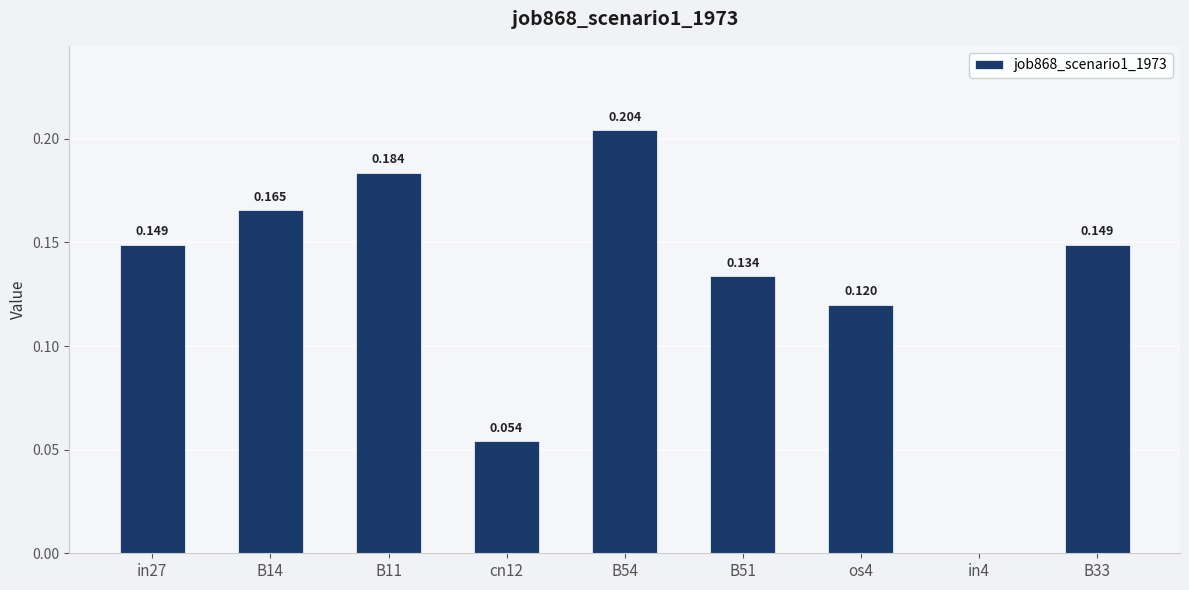

List the labels in order of value, smallest first.

in4, cn12, os4, B51, in27, B33, B14, B11, B54